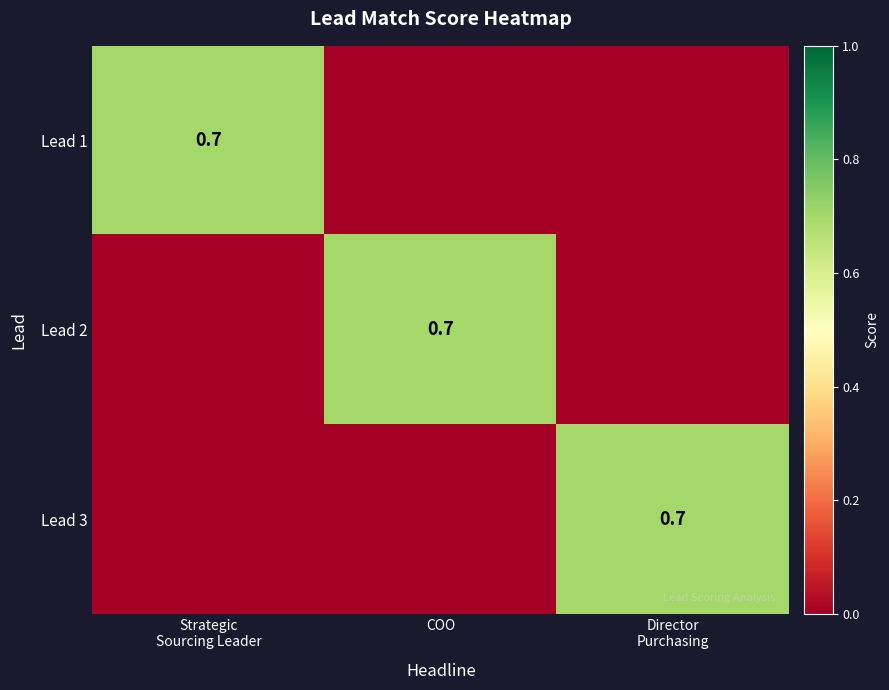

True or false: Lead 2 has a value of 0.7 at COO.

True